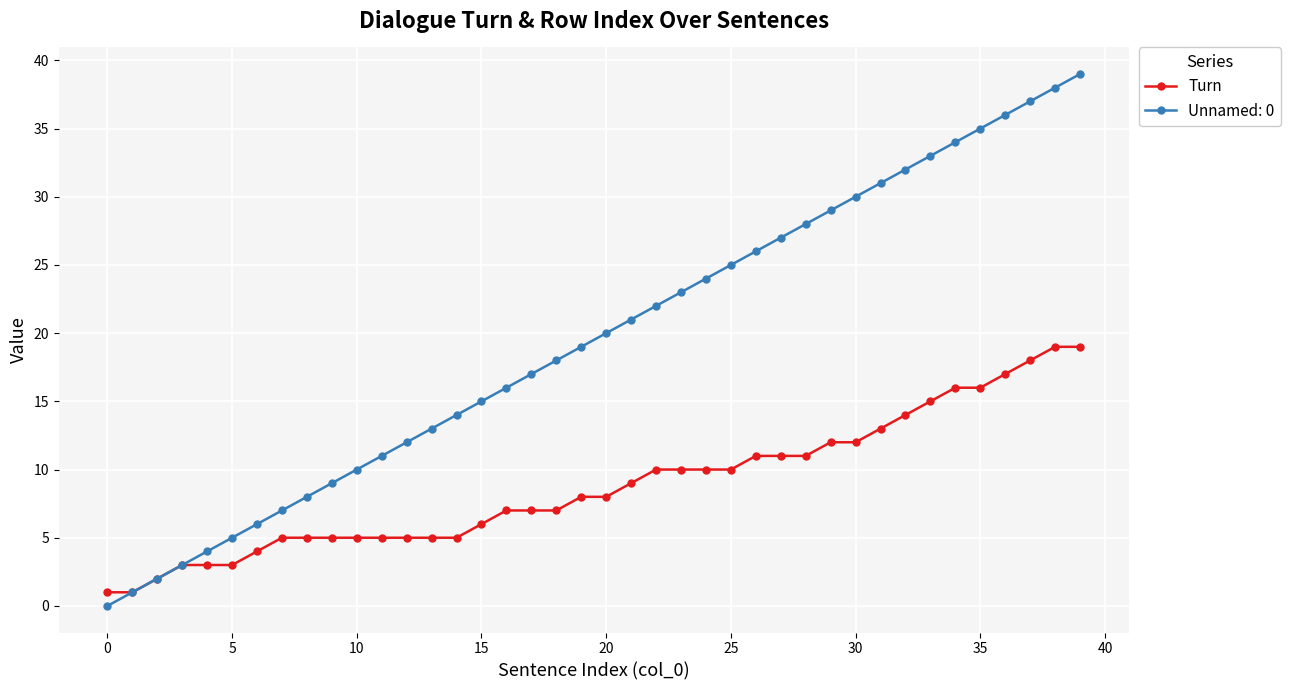

Which series has the largest range (max minus min)?

Unnamed: 0